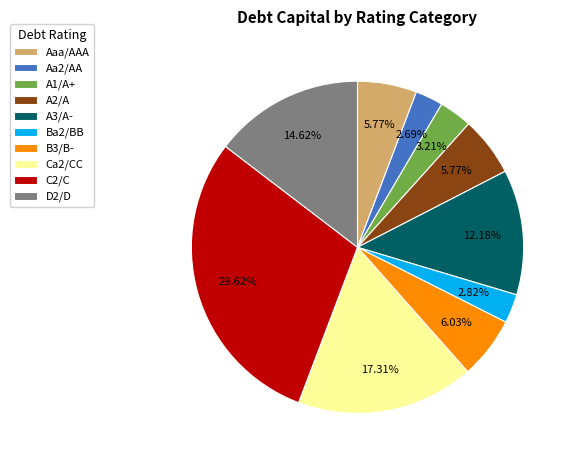

Which slice is the largest?

C2/C